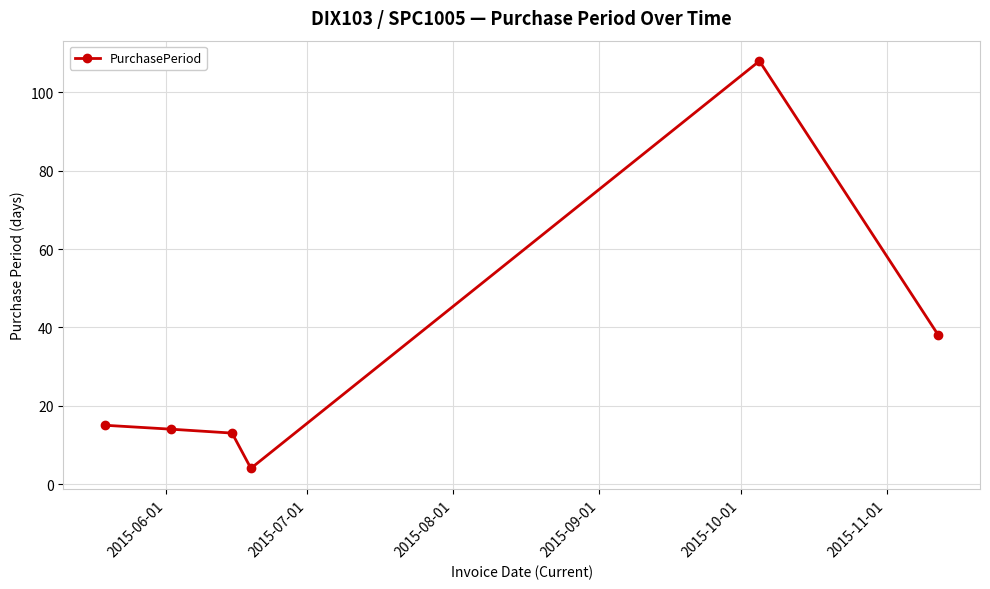

How many series are shown in this chart?

1